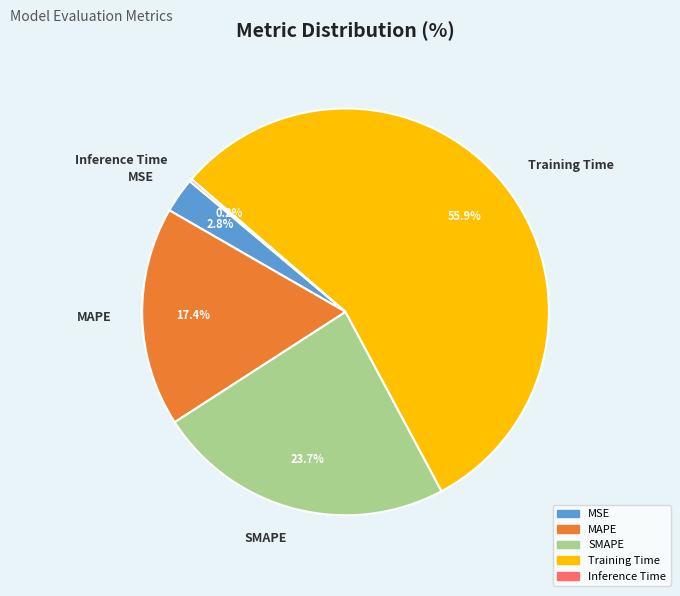

What percentage is the MSE slice, to the nearest percent?

3%